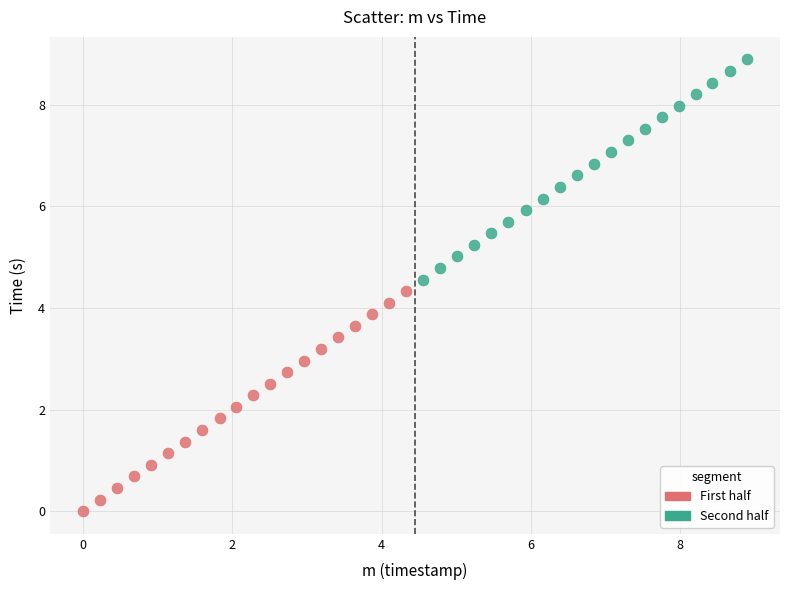

Which series reaches the minimum Y coordinate?

First half